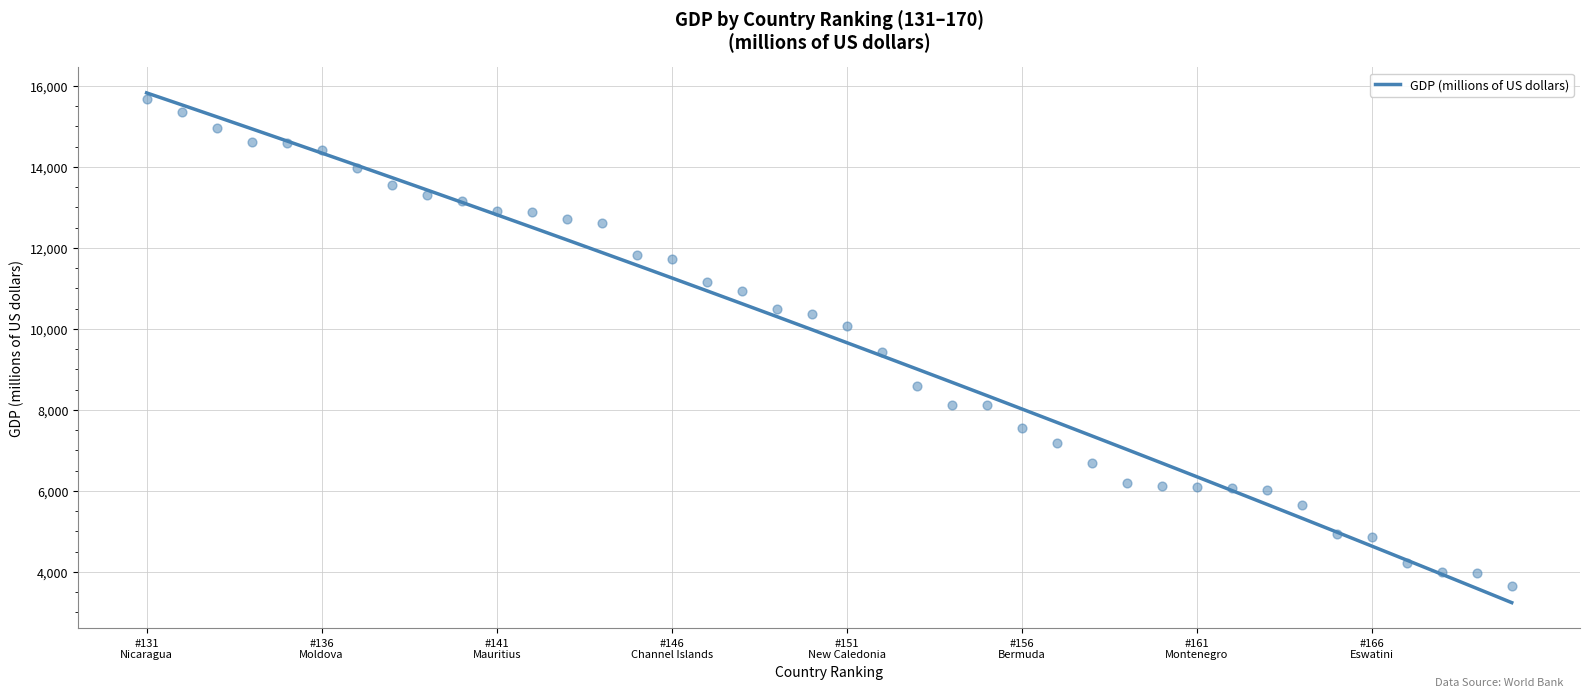

Between 14 and 32, which is larger?

14